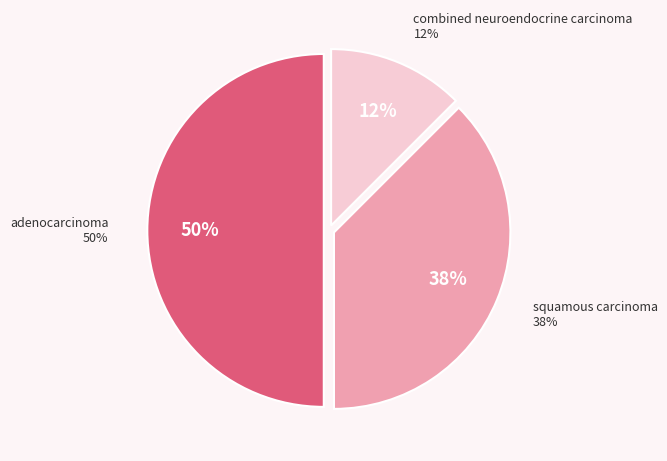

Is it true that adenocarcinoma is 50% of the pie?

True